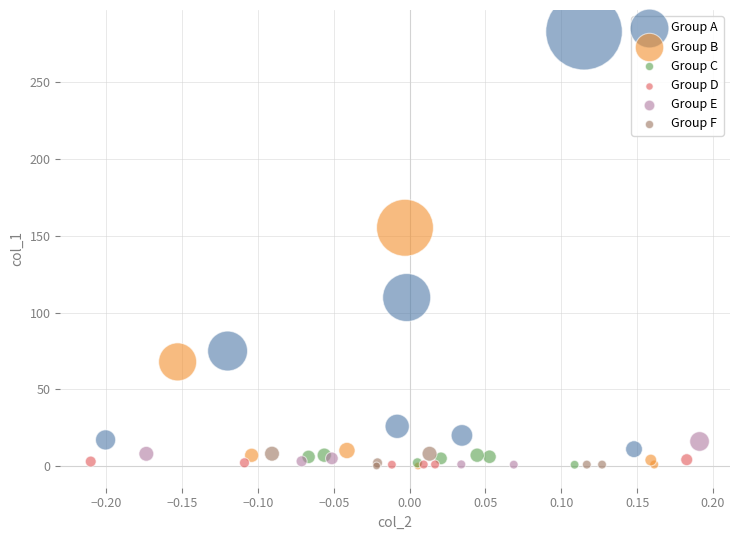

Which series has the widest spread of Y values?

Group A